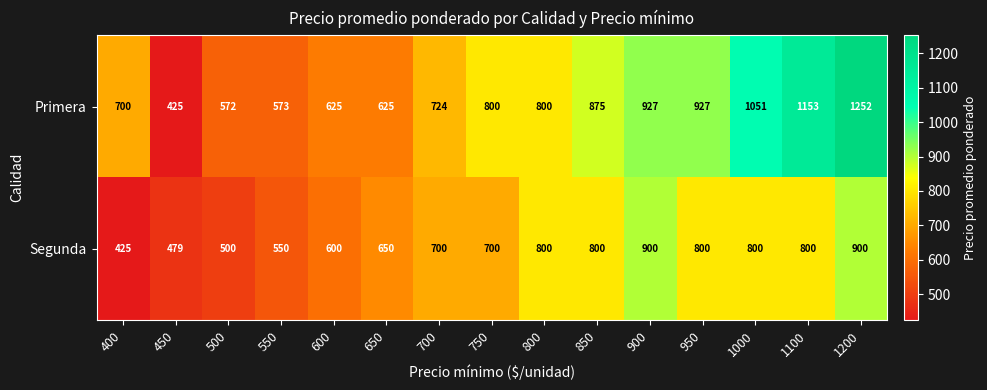

What is the total value across all series at 400?

1125